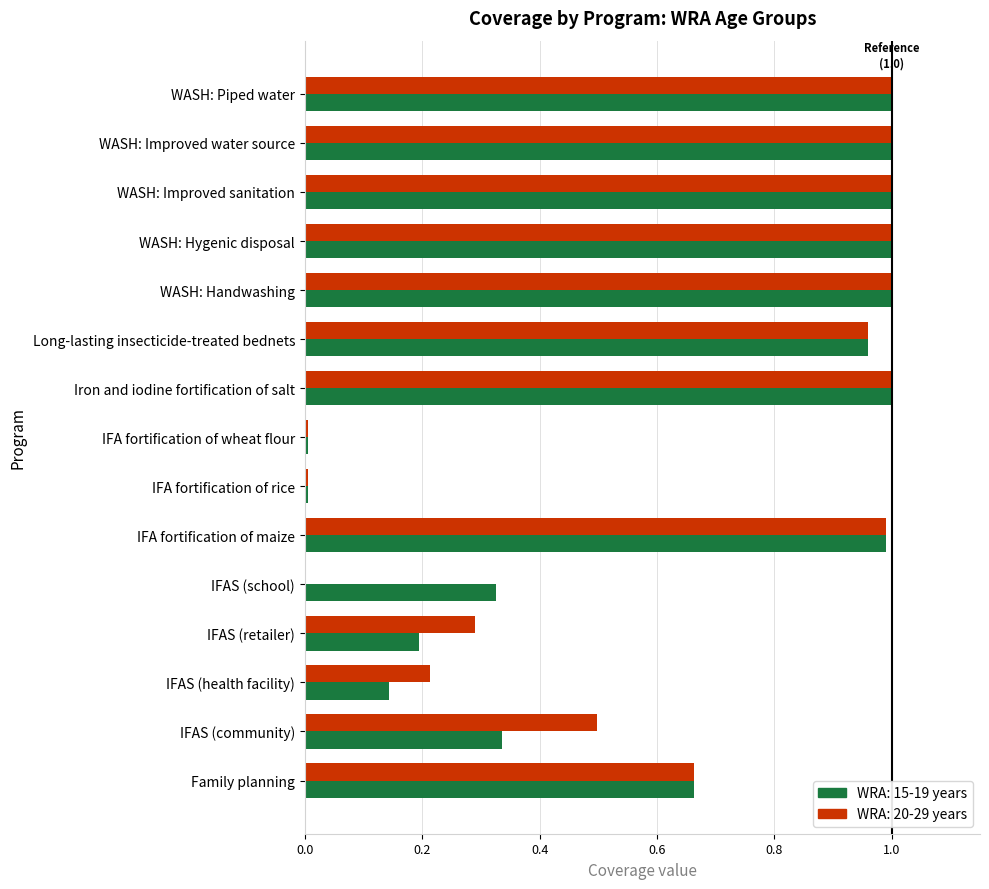

The WRA: 20-29 years series shows 0.4 at Family planning. True or false?

False